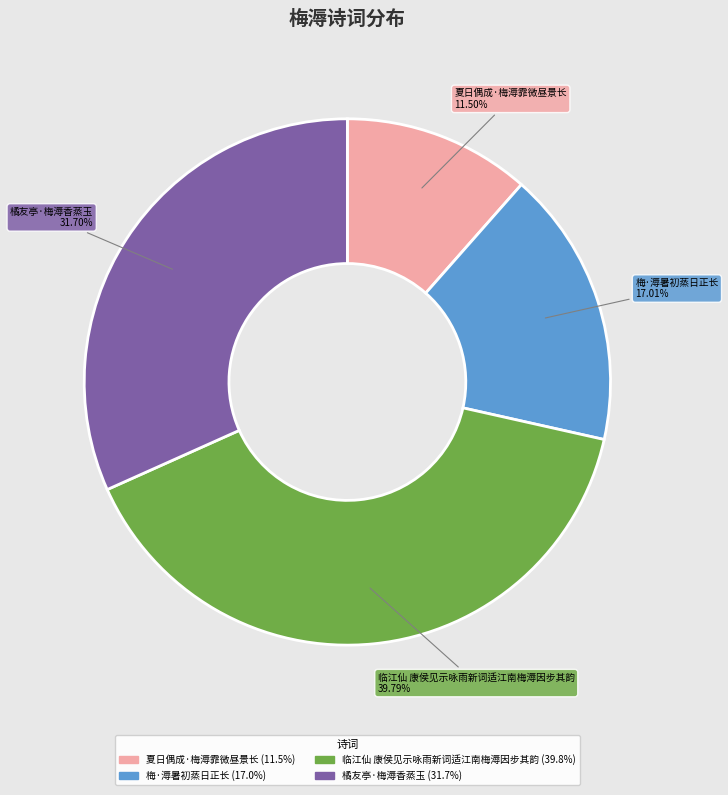

Is it true that 橘友亭·梅溽香蒸玉 is 32% of the pie?

True